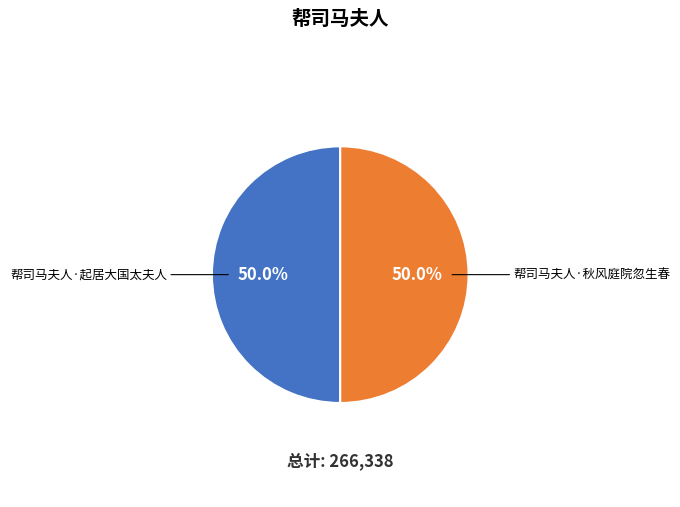

Count the number of slices in the pie.

2